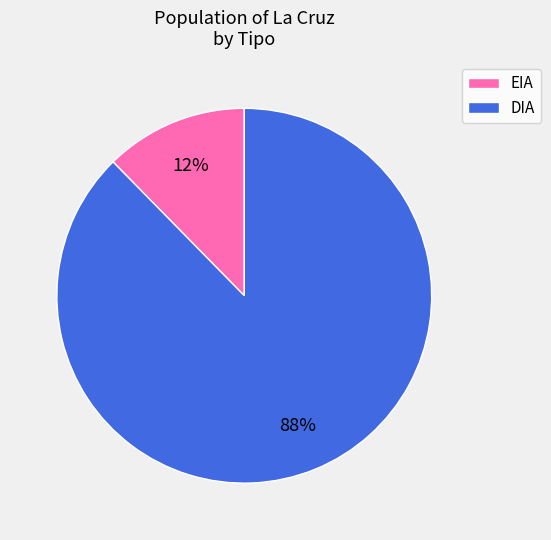

What is the largest slice in the pie chart?

DIA